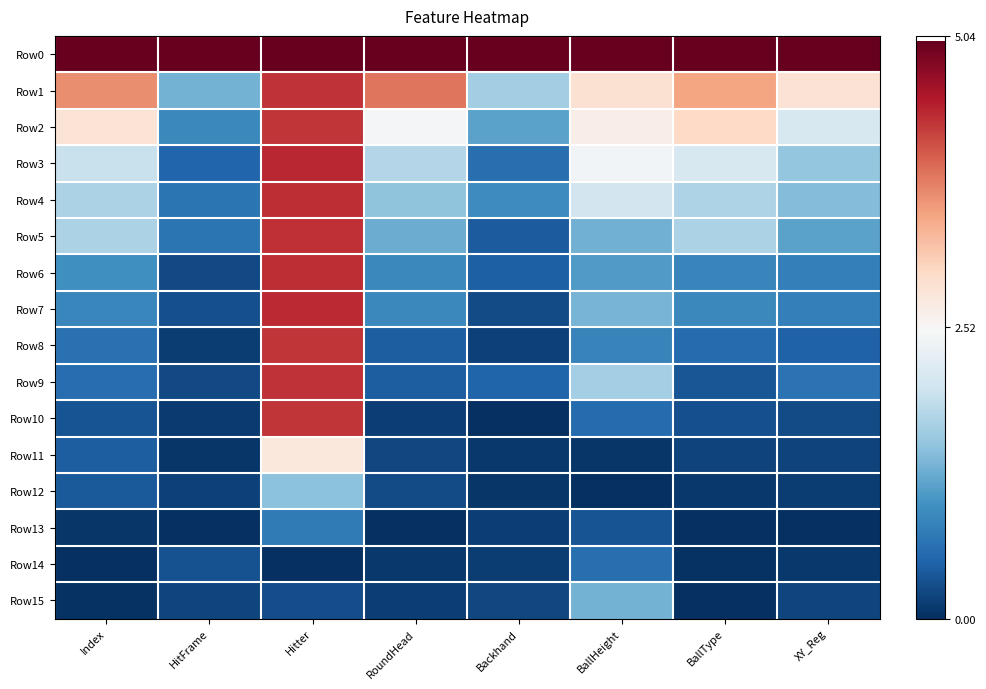

How many series are shown in this chart?

16